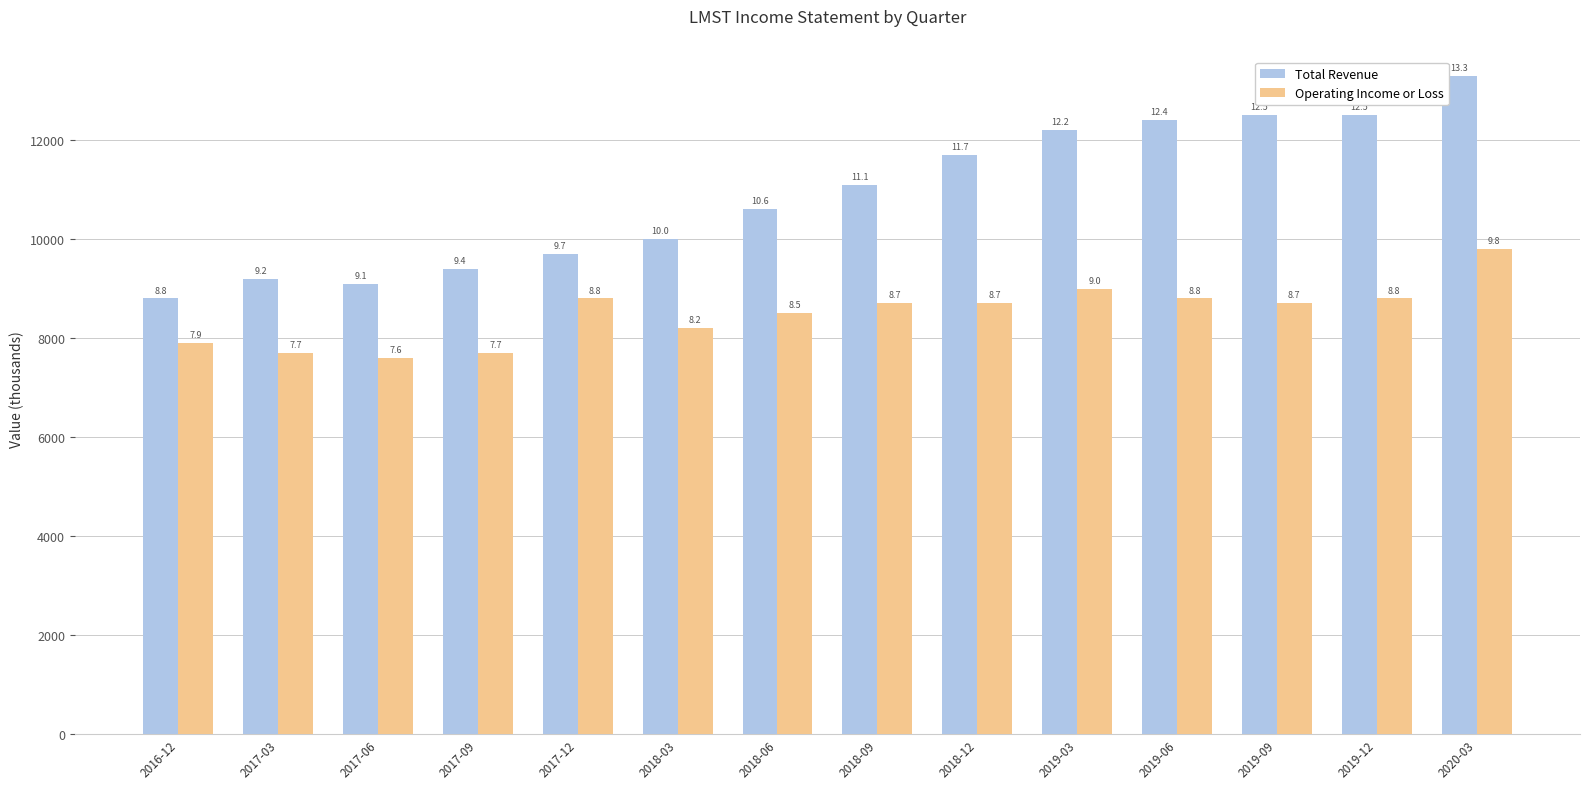

At which category does the chart reach its peak across all series?

2020-03